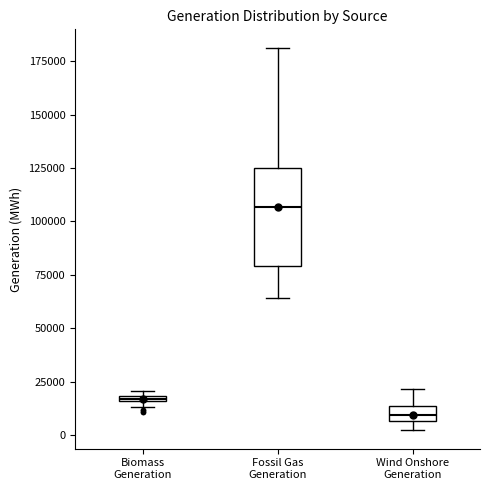

Which box has the highest median line?

Fossil Gas Generation